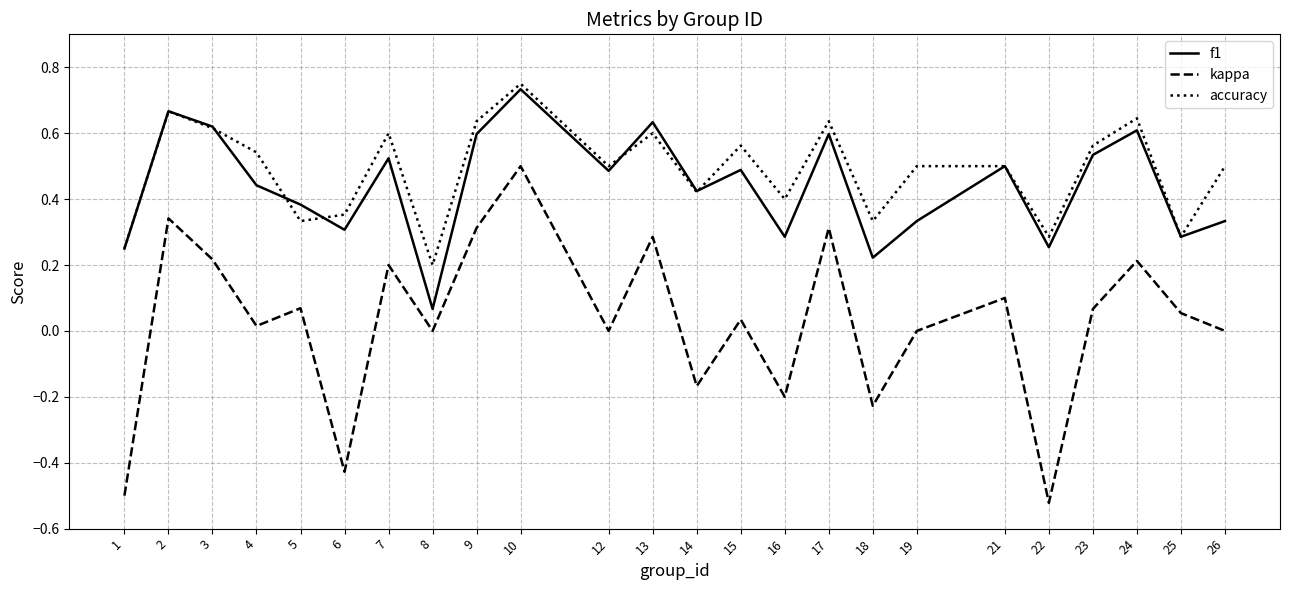

Rank the series at 26 from highest to lowest value.

accuracy, f1, kappa